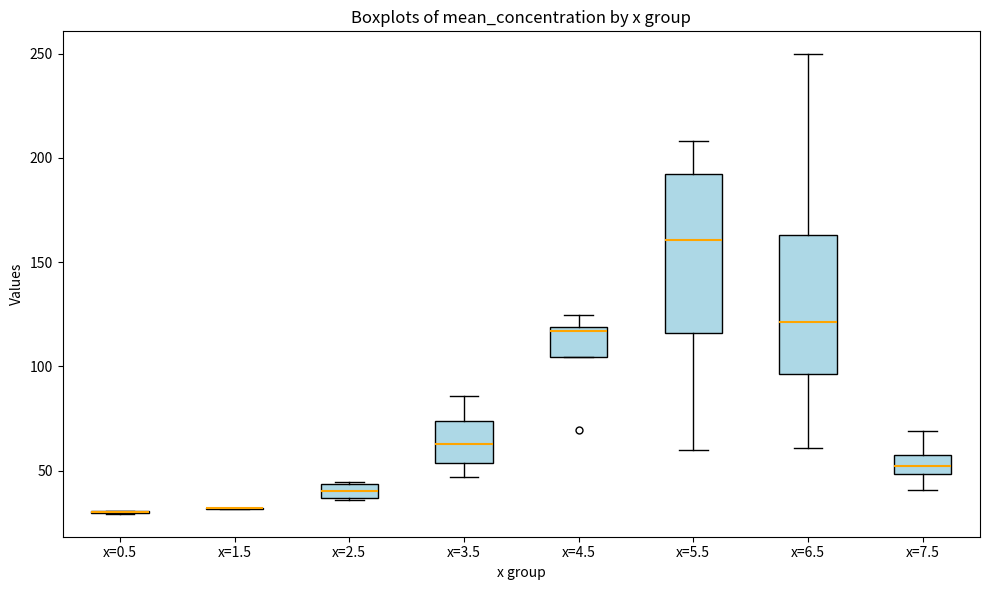

Comparing the boxes themselves (not the whiskers), which one is the tallest?

x=5.5